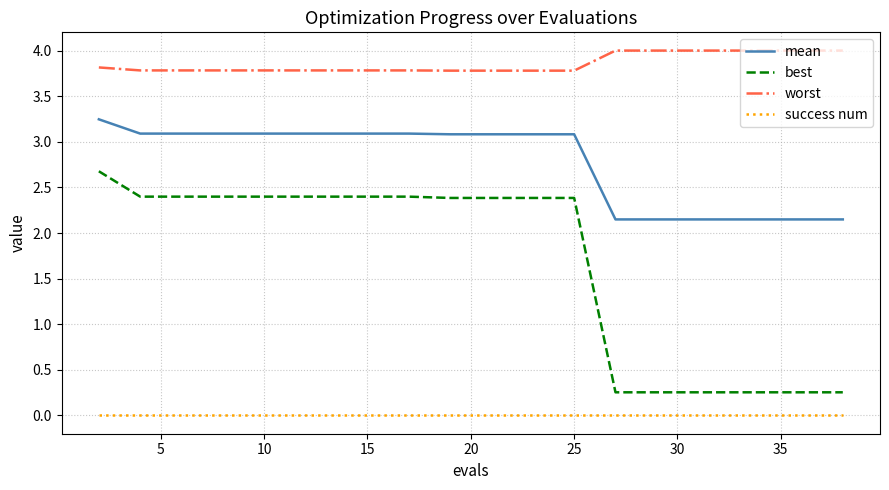

What is the maximum value shown in the chart?

4.0